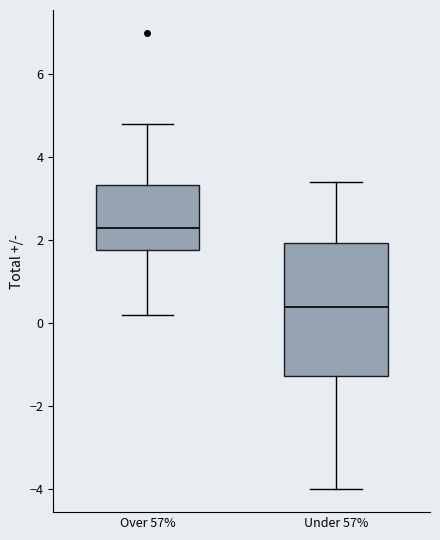

Which box's median line is the highest?

Over 57%